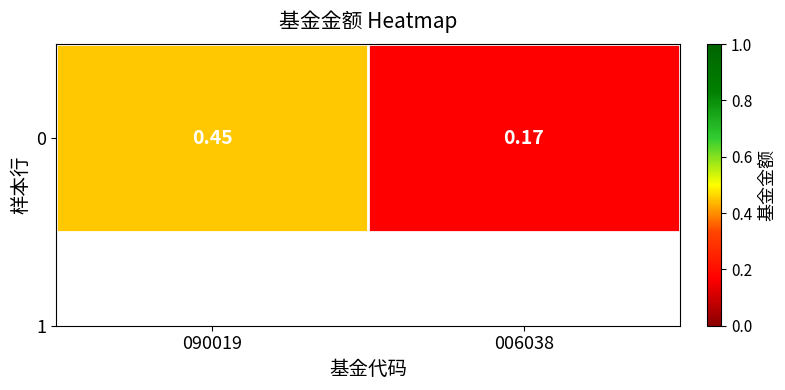

Reading left to right, what are all the values shown in this chart?

090019=0.5	006038=0.2